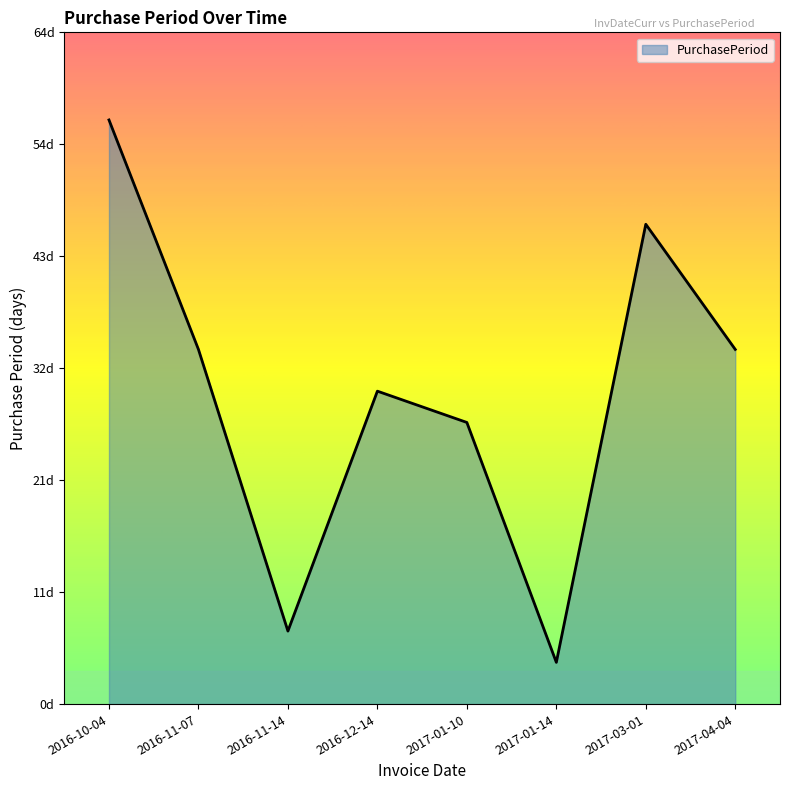

Which label corresponds to the largest value in the chart?

2016-10-04